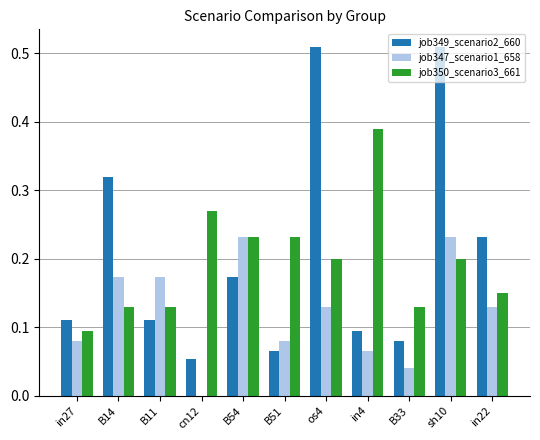

How many groups of bars are there?

11